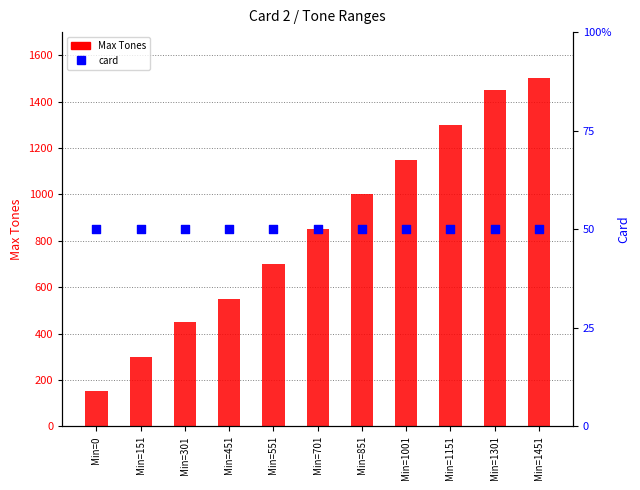

Which series has the largest Y range (max minus min)?

Max Tones